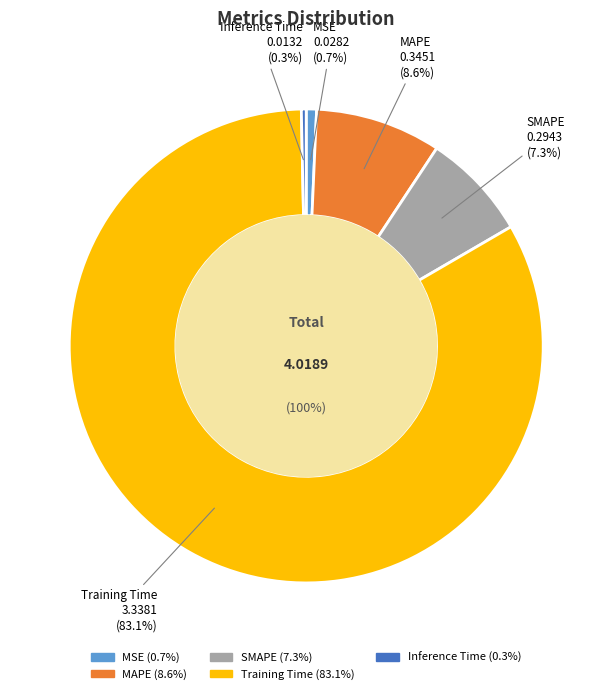

Count the number of slices in the pie.

5